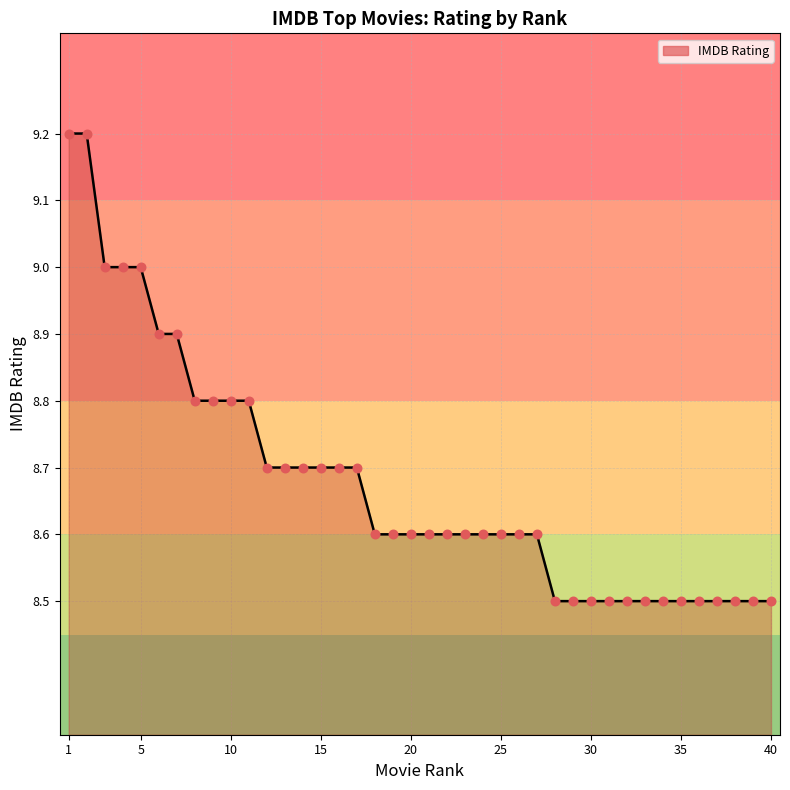

What is the difference between the maximum and minimum values?

0.7